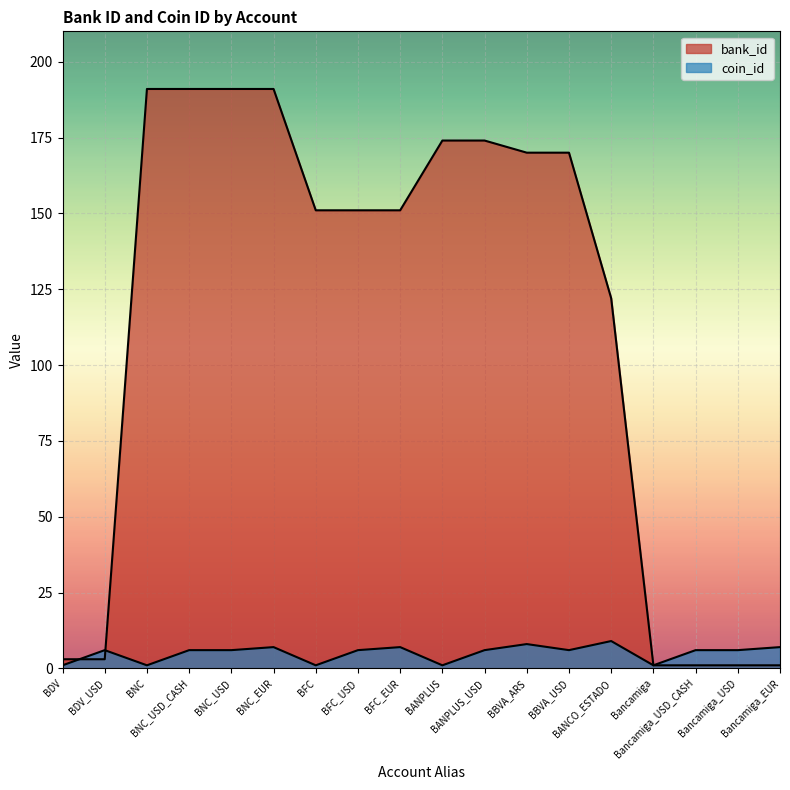

What is the label of the 13th point from the right?

BNC_EUR